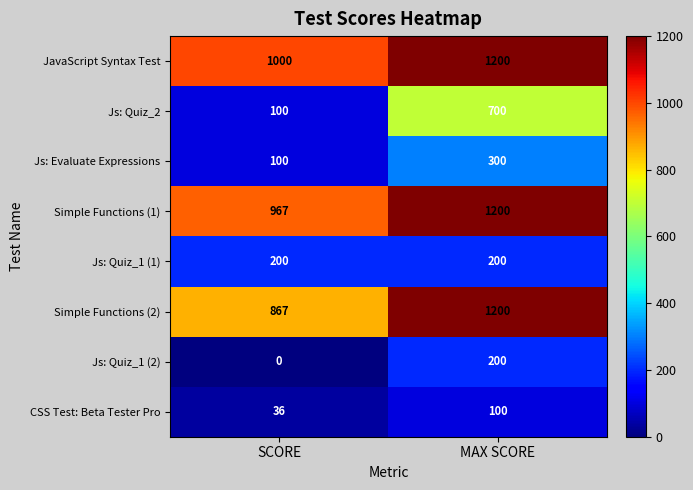

Which series has the largest range (max minus min)?

Js: Quiz_2